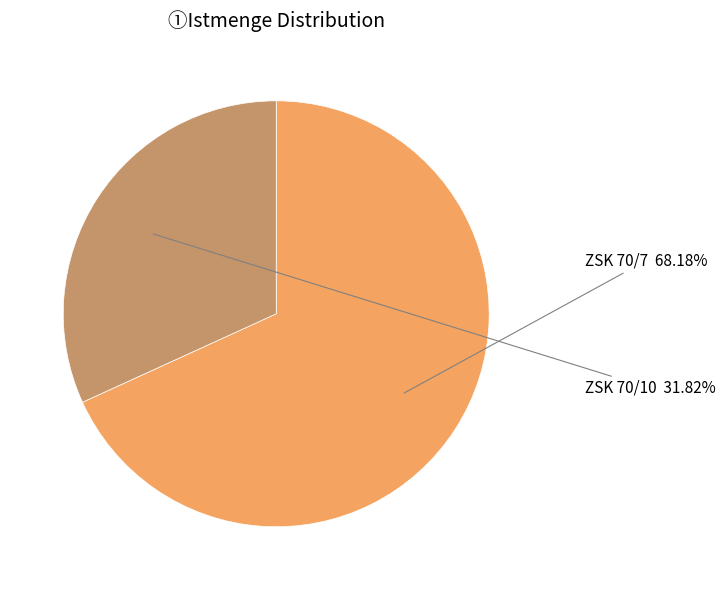

How many segments does this pie chart have?

2